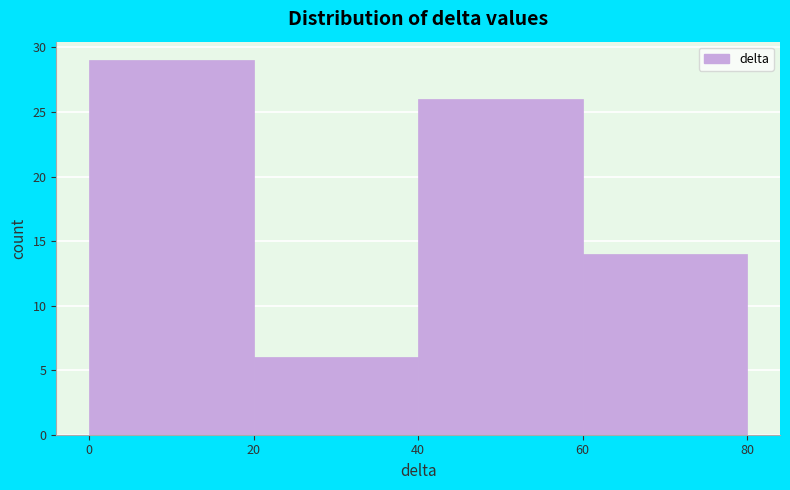

How tall is the bar that spans 40 to 60 on the x-axis? The values are not printed on the chart, so give them approximately, as read against the axis.

26